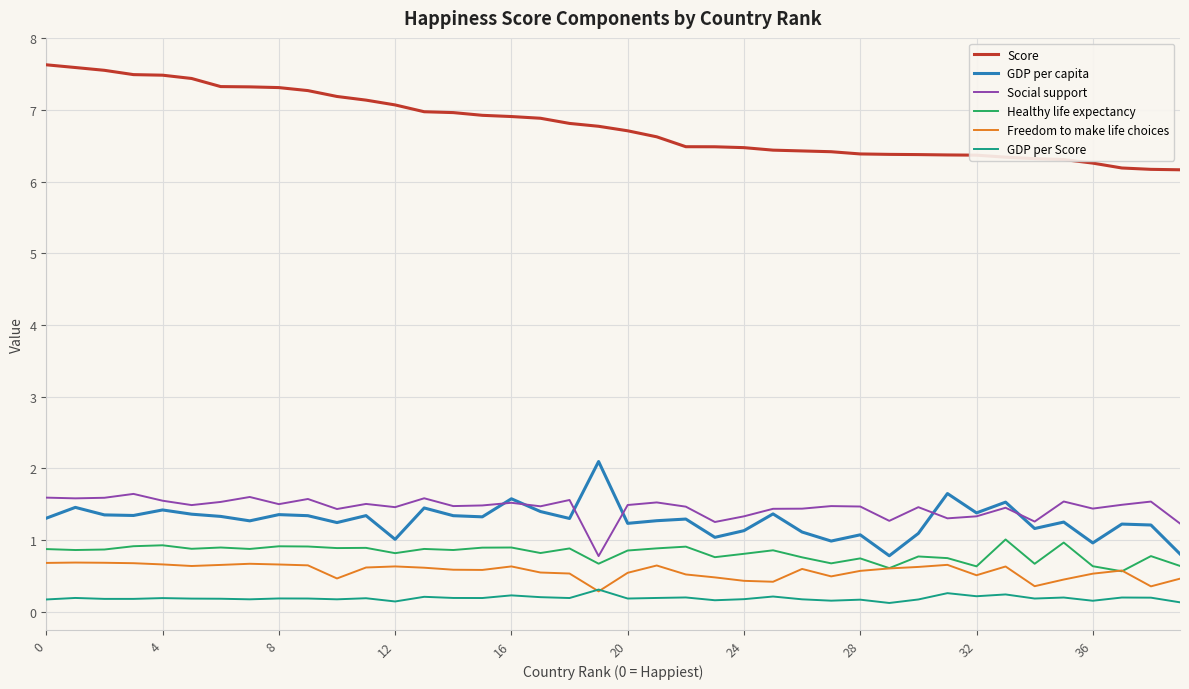

True or false: Score and GDP per Score intersect in this chart.

False